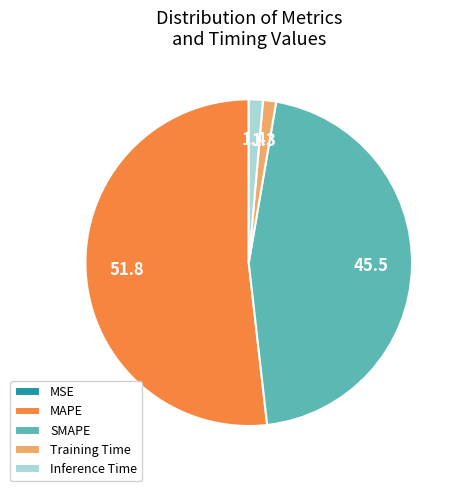

Do SMAPE and Inference Time together represent more than half of the pie?

No